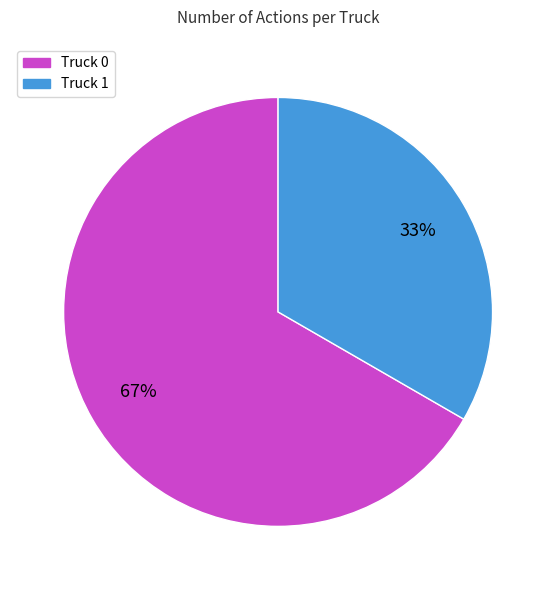

True or false: Truck 1 accounts for 33% of the total.

True